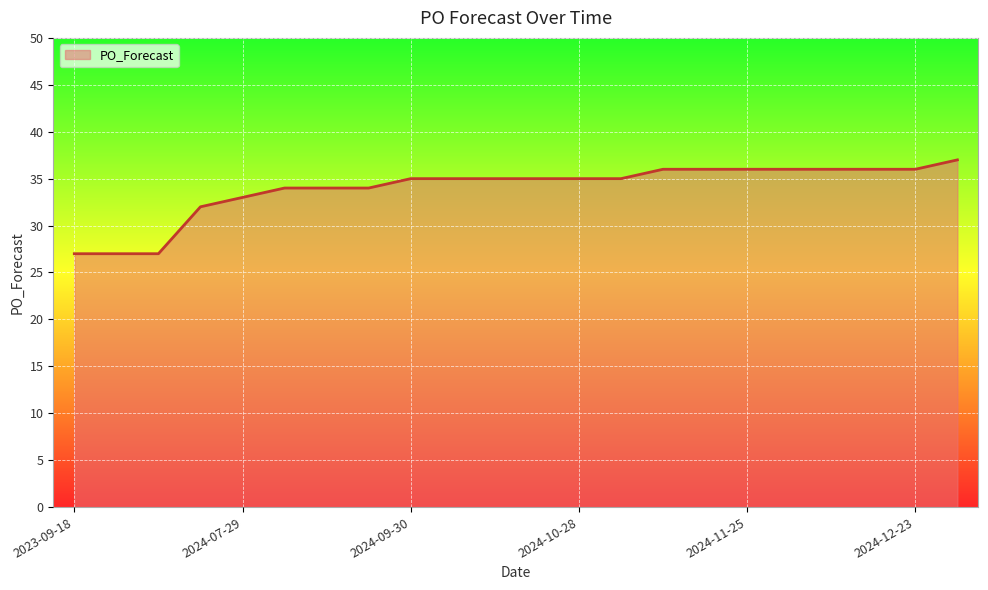

Count the values in the range 34 to 36.

16